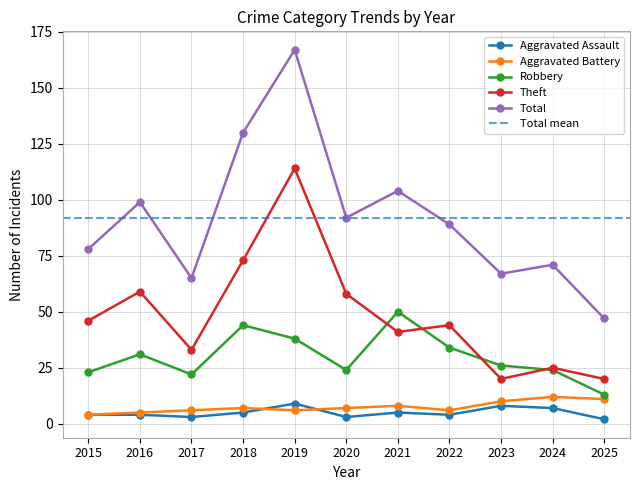

What is the greatest value displayed?

167